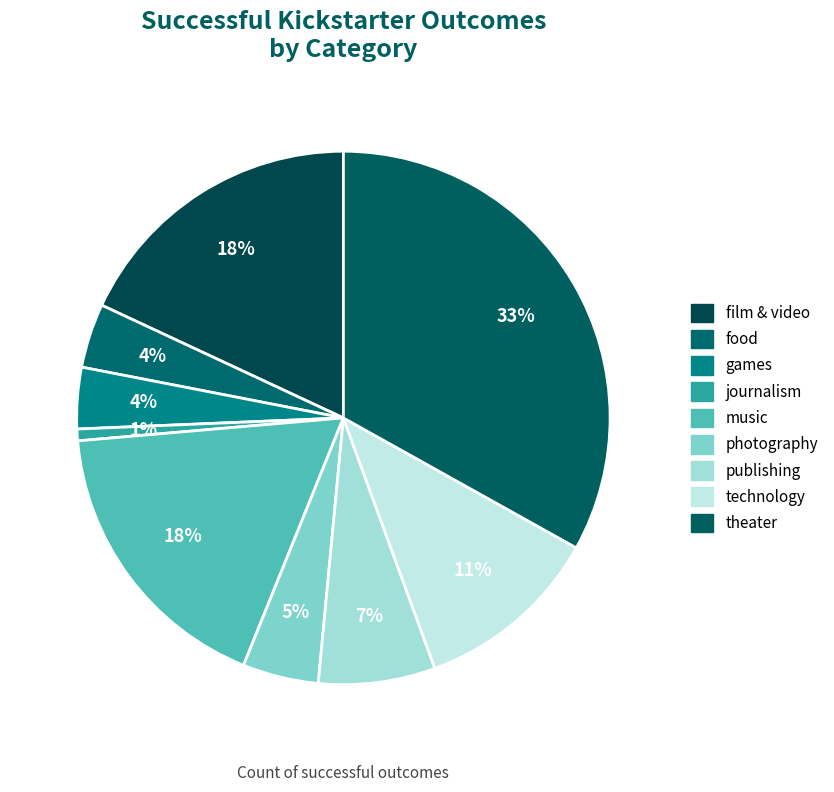

Count the number of slices in the pie.

9